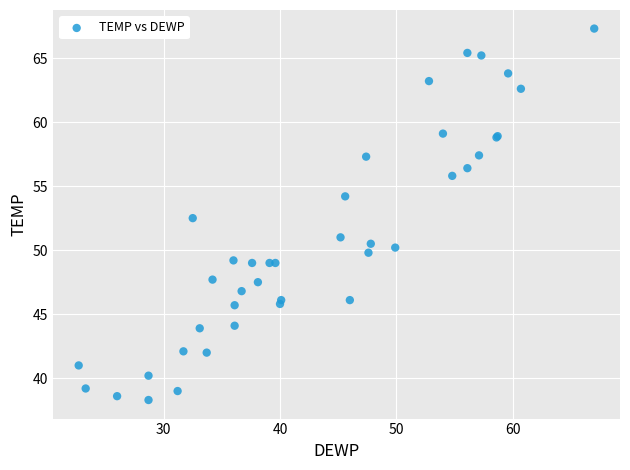

What Y value in the scatter plot is closest to 52?

52.5